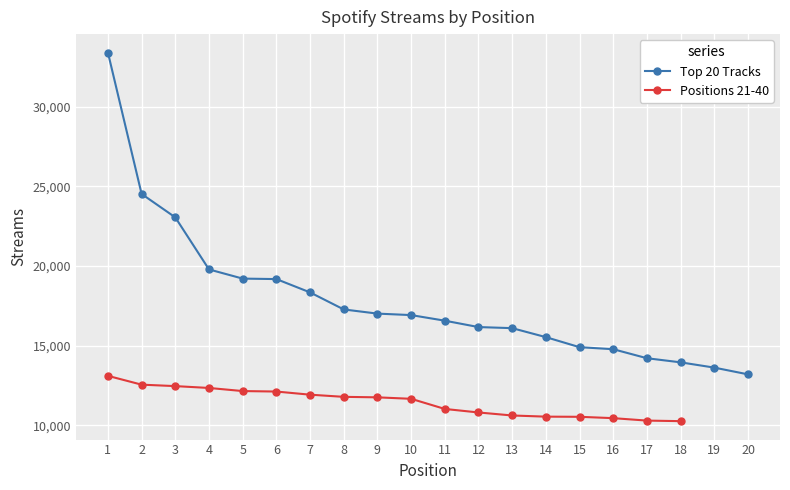

List the labels in order of value, largest first.

1, 2, 3, 4, 5, 6, 7, 8, 9, 10, 11, 12, 13, 14, 15, 16, 17, 18, 19, 20